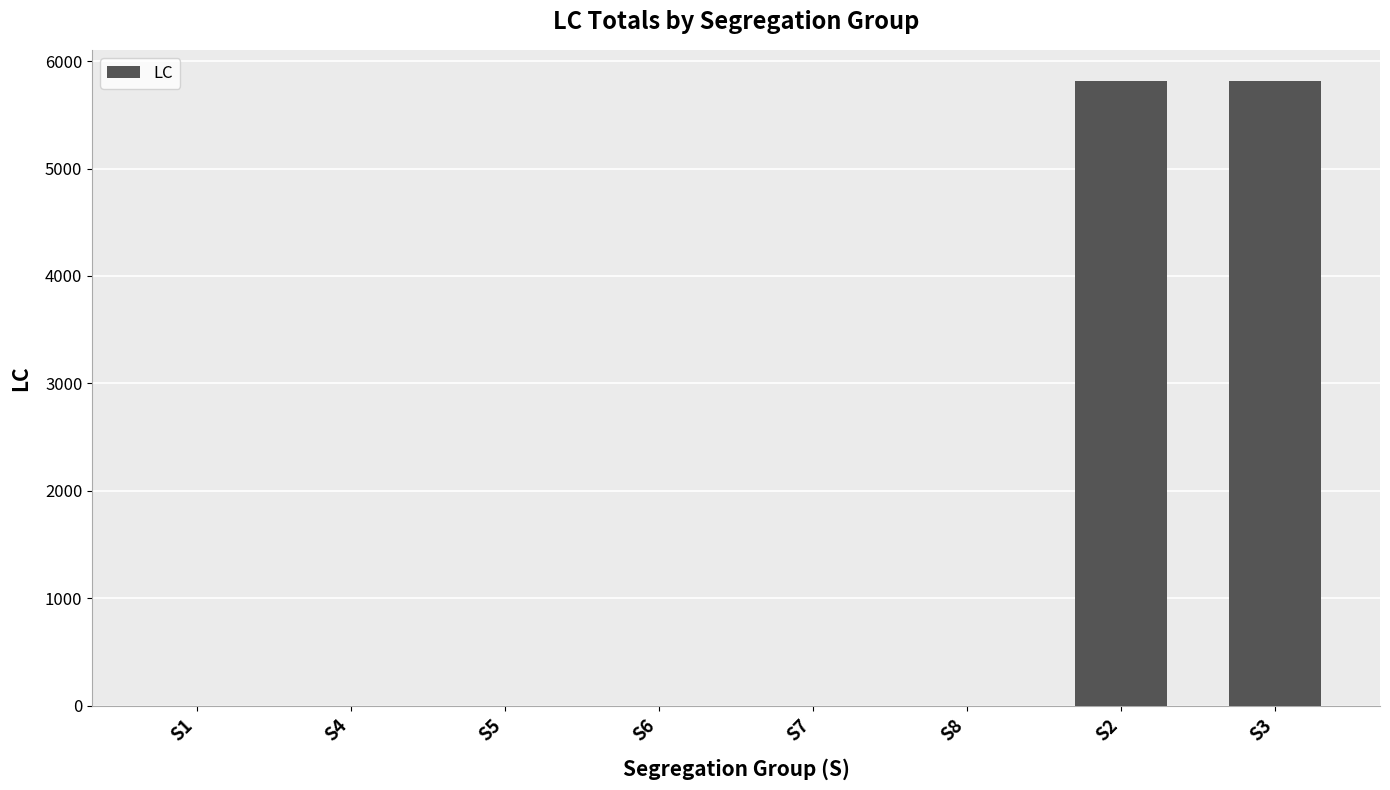

How many data points are above 0?

2